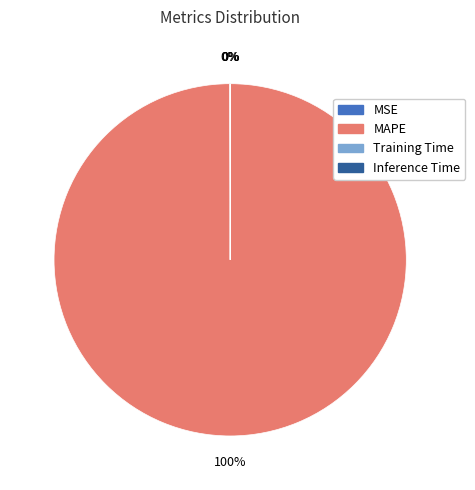

Which slice is the largest?

MAPE